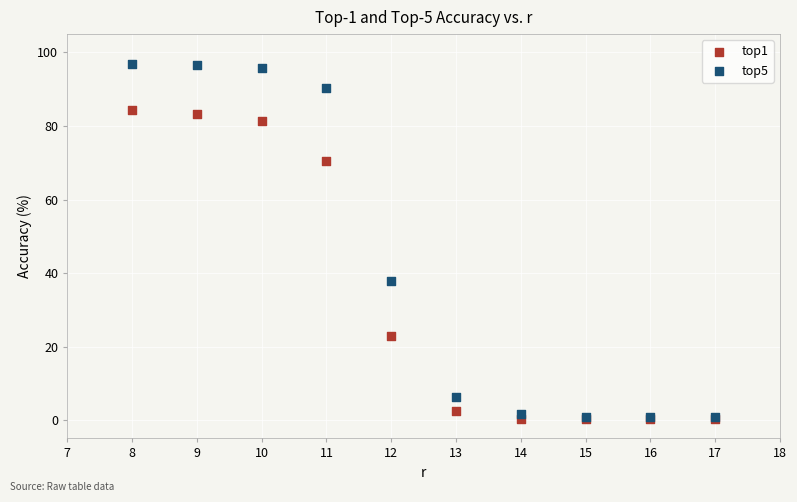

Across all series, what Y value is closest to 48?

37.9